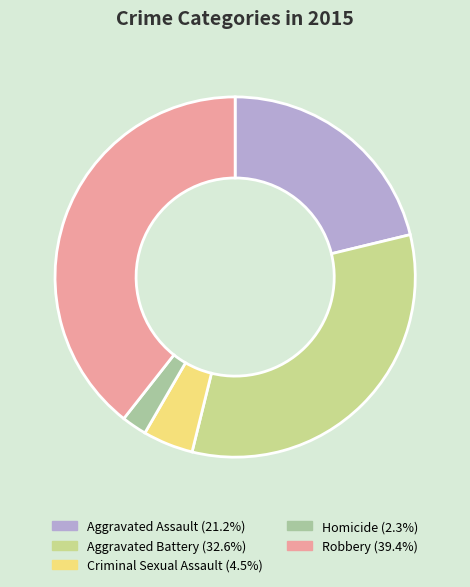

Between Robbery and Aggravated Battery, which is larger?

Robbery